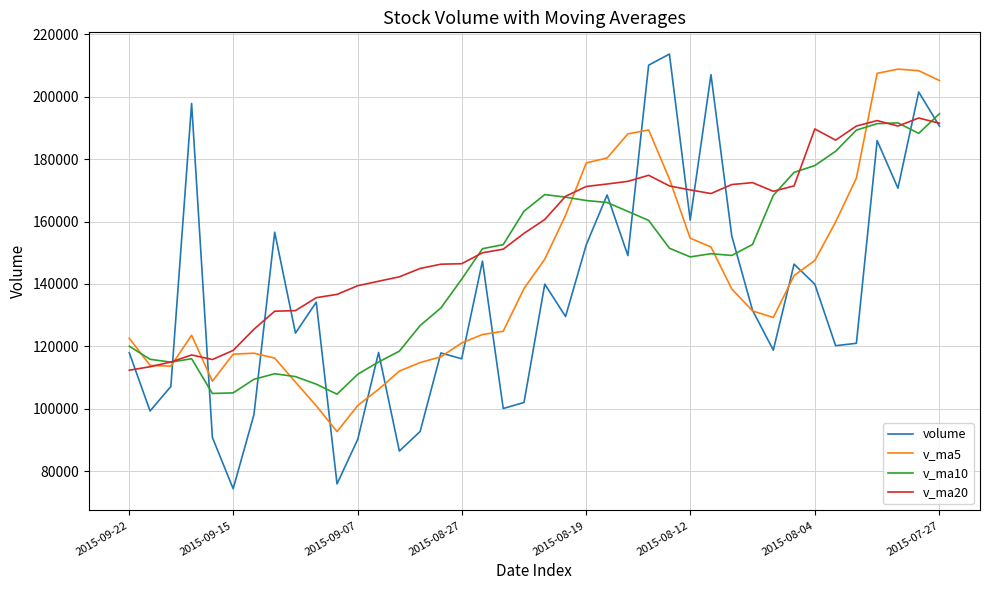

How many lines are shown in the chart?

4